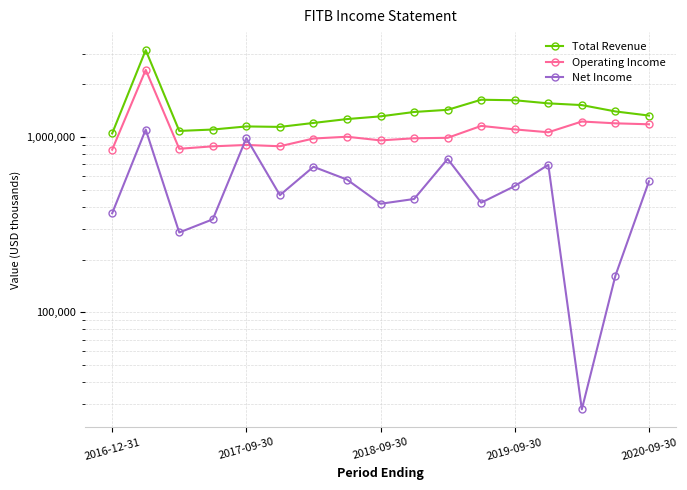

True or false: Net Income has more than 1 interior local peaks.

True